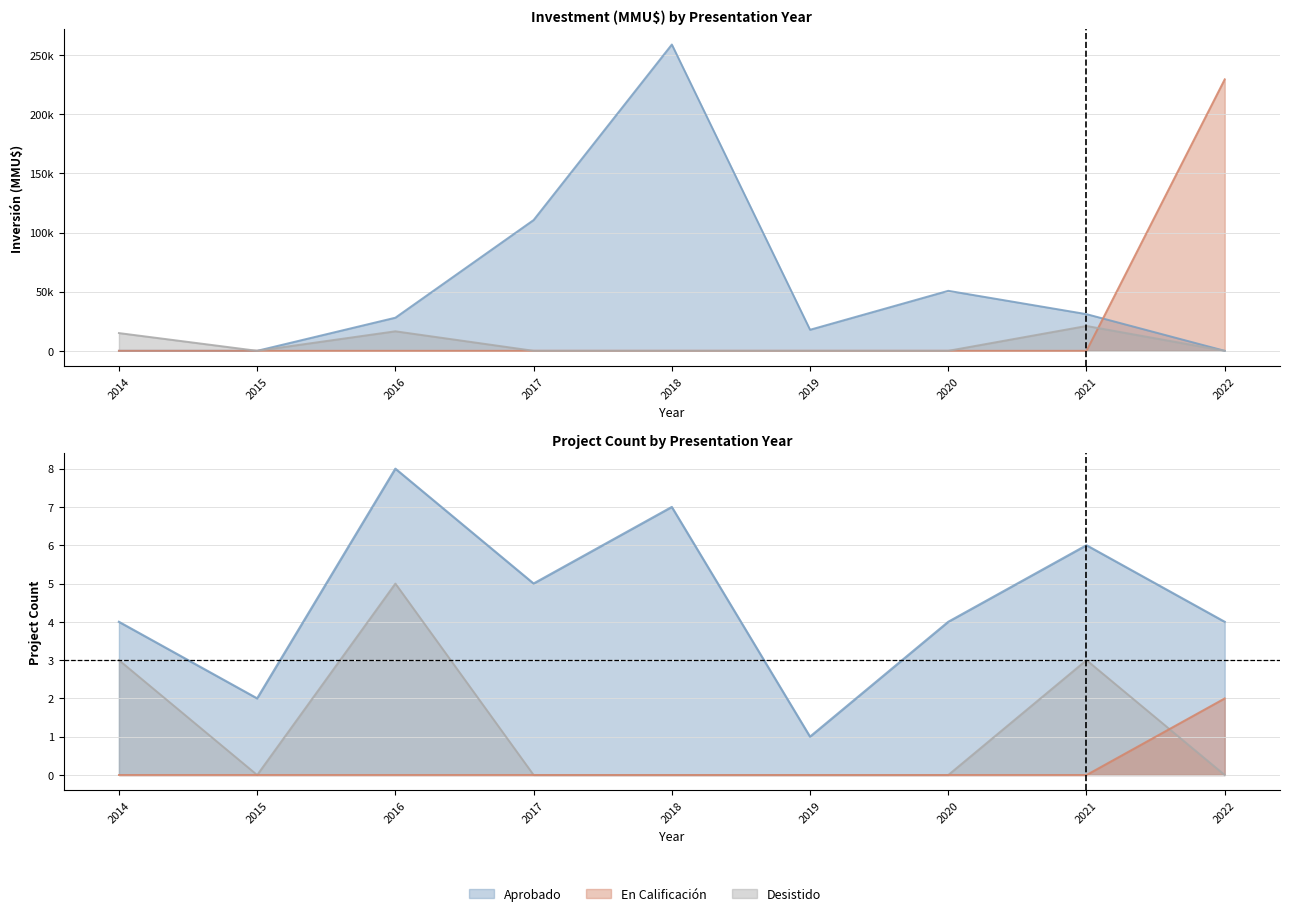

True or false: Desistido has a value of -6063 at 2017.

False